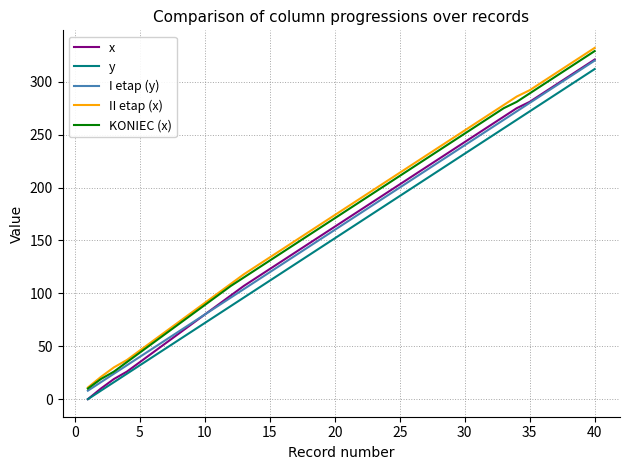

What is the maximum value shown in the chart?

332